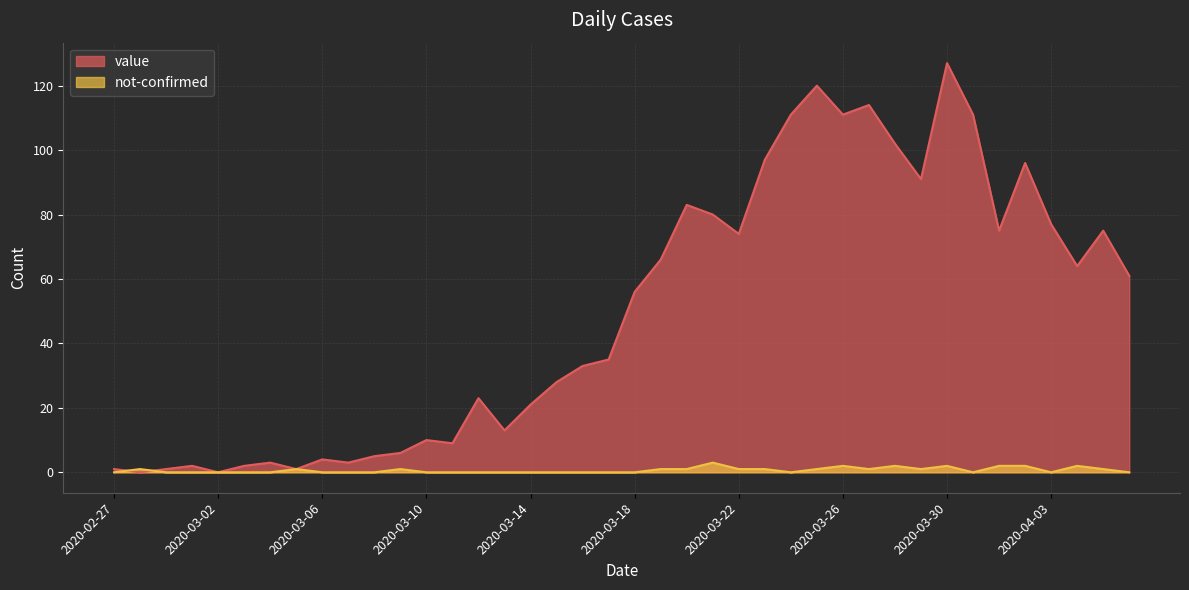

Which series has the largest total across all categories?

value